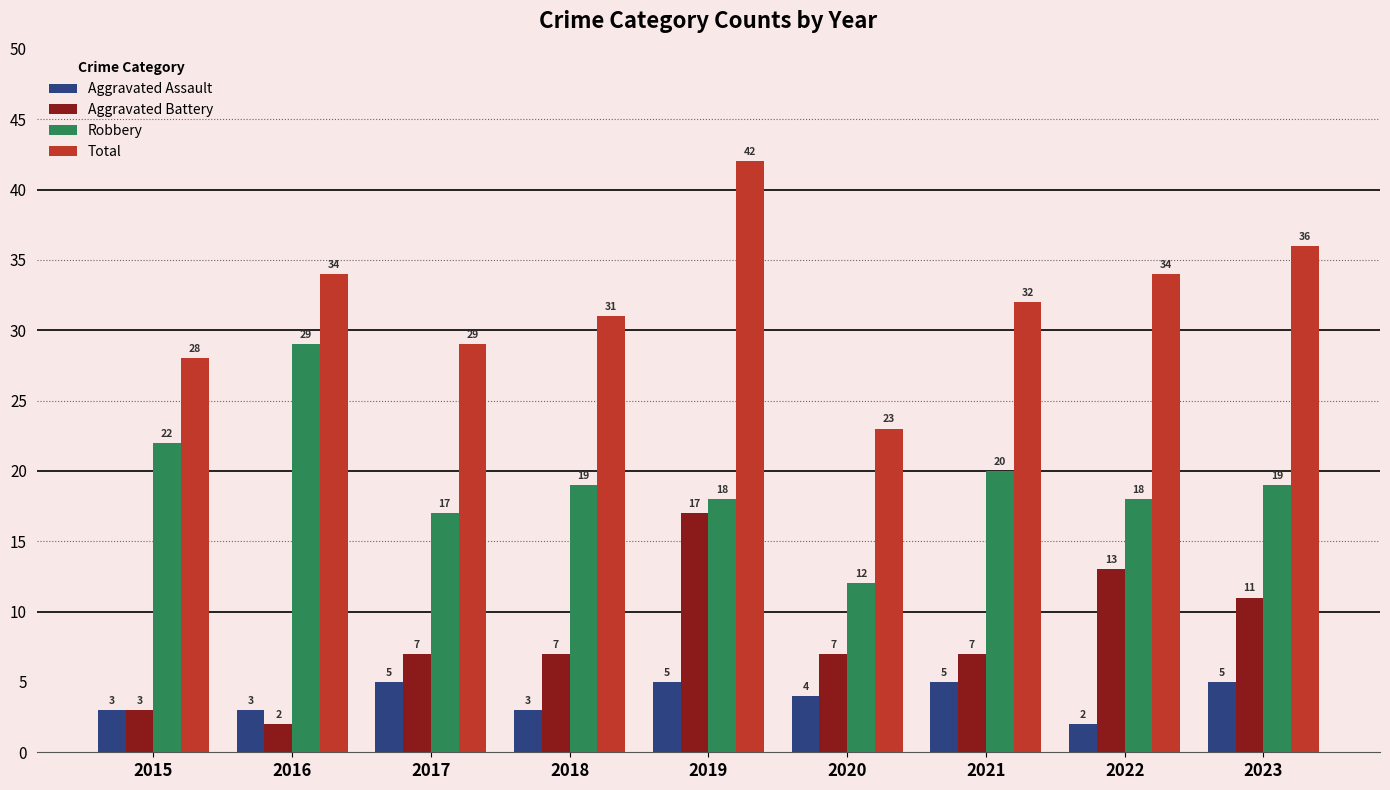

How many bars are there in total?

36